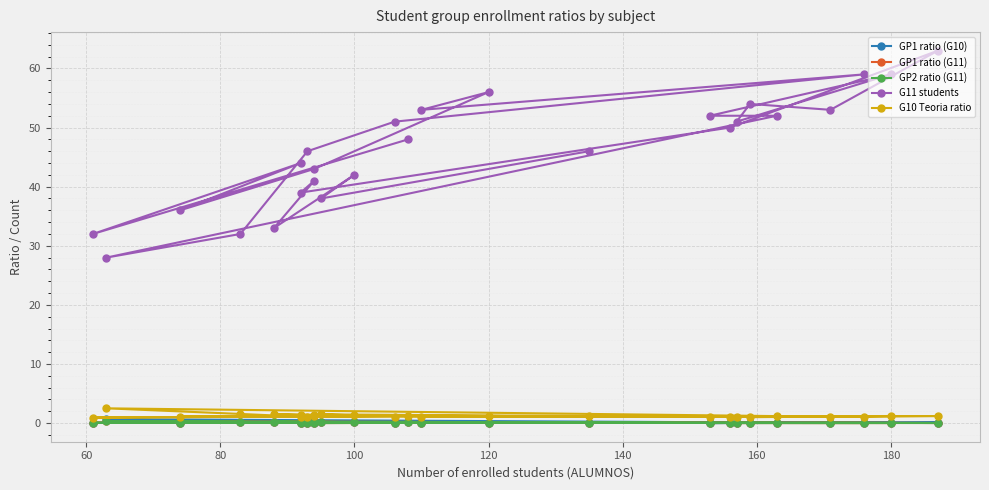

At which category does GP2 ratio (G11) reach its first local valley?

100